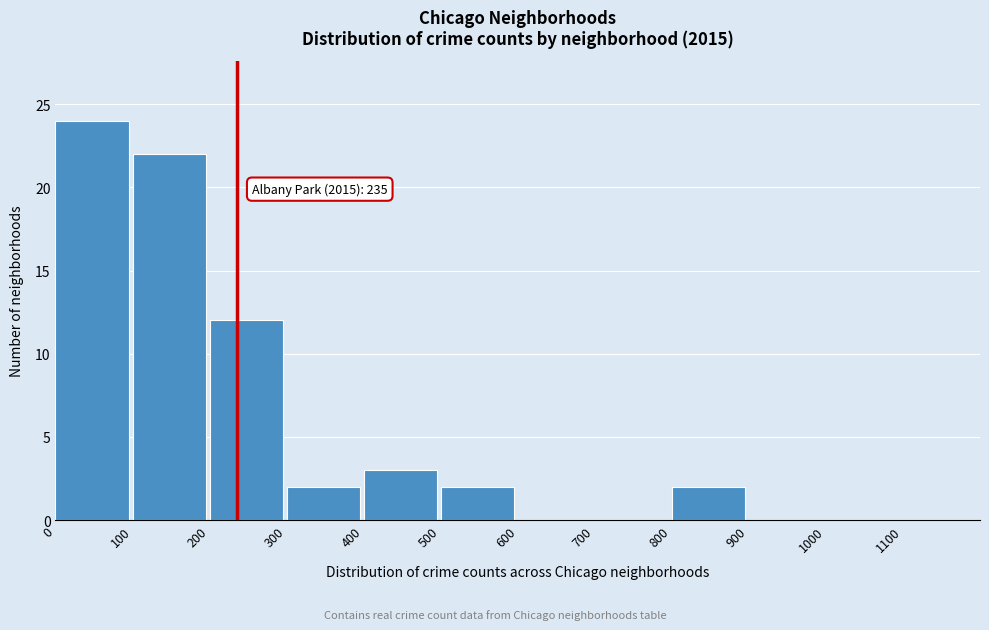

Over which range of the x-axis is the bar tallest?

0 to 100